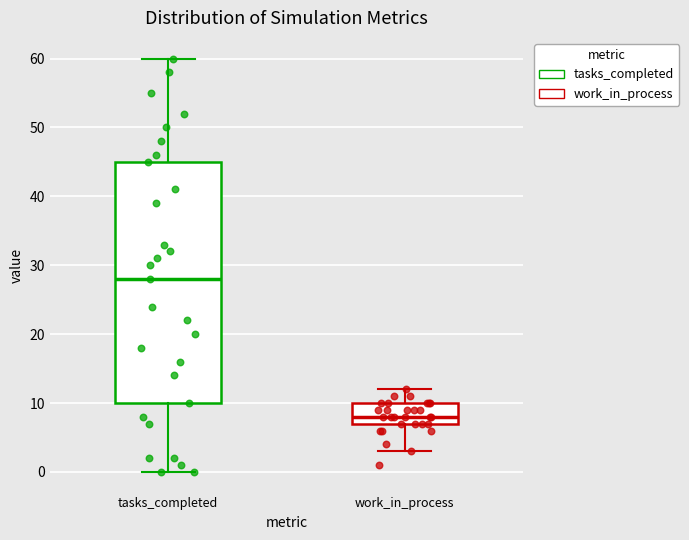

Which box's median line is the highest?

tasks_completed